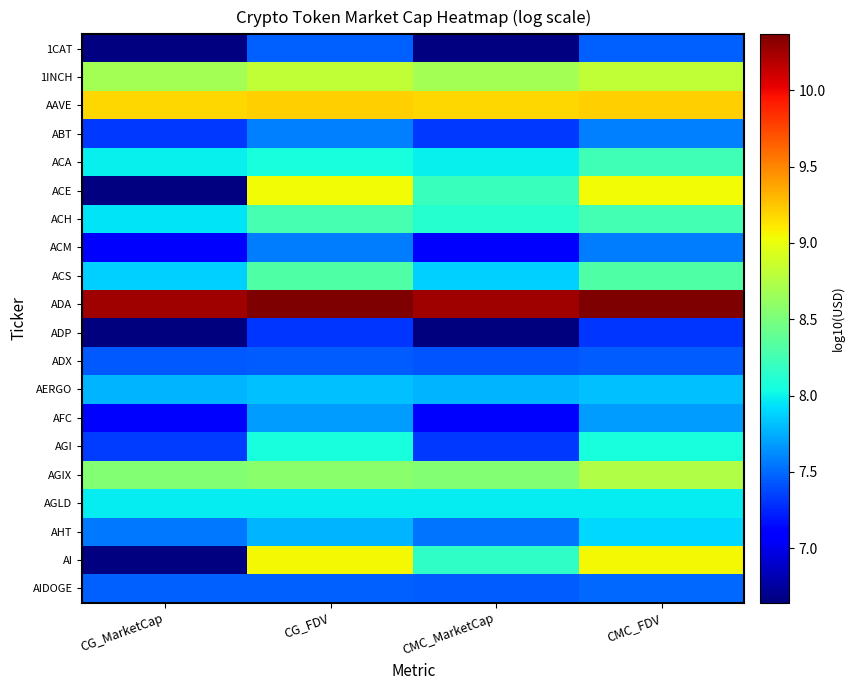

At which category is the sum across all series the highest?

CMC_FDV